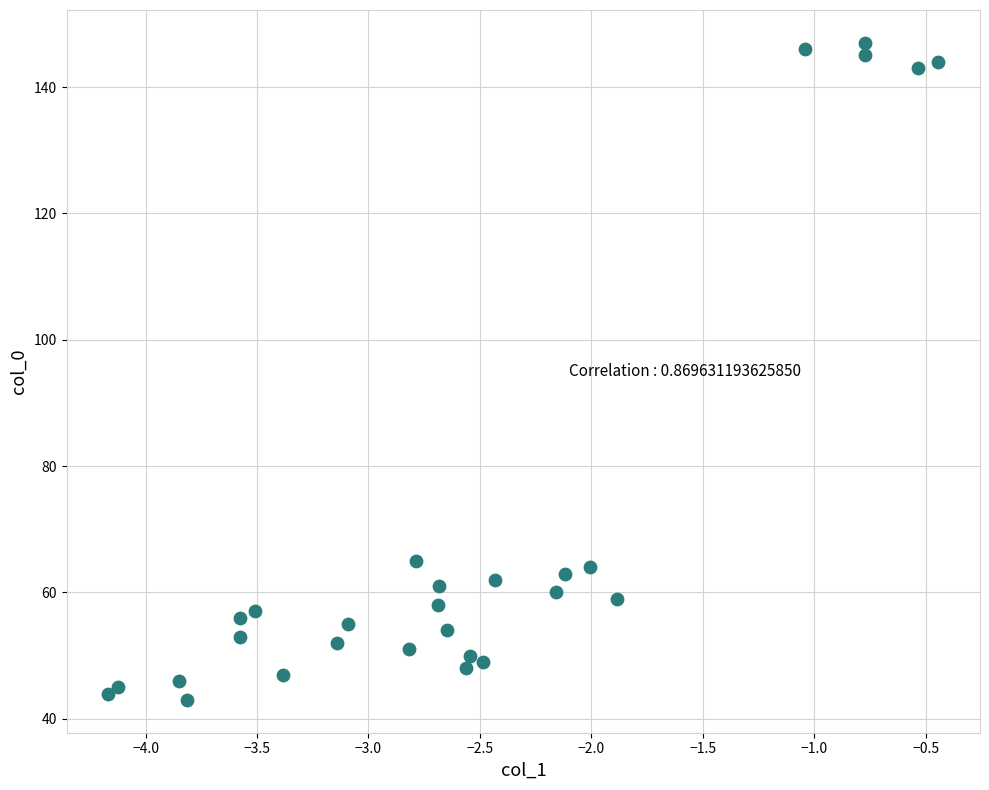

What is the range of Y values (max minus min)?

104